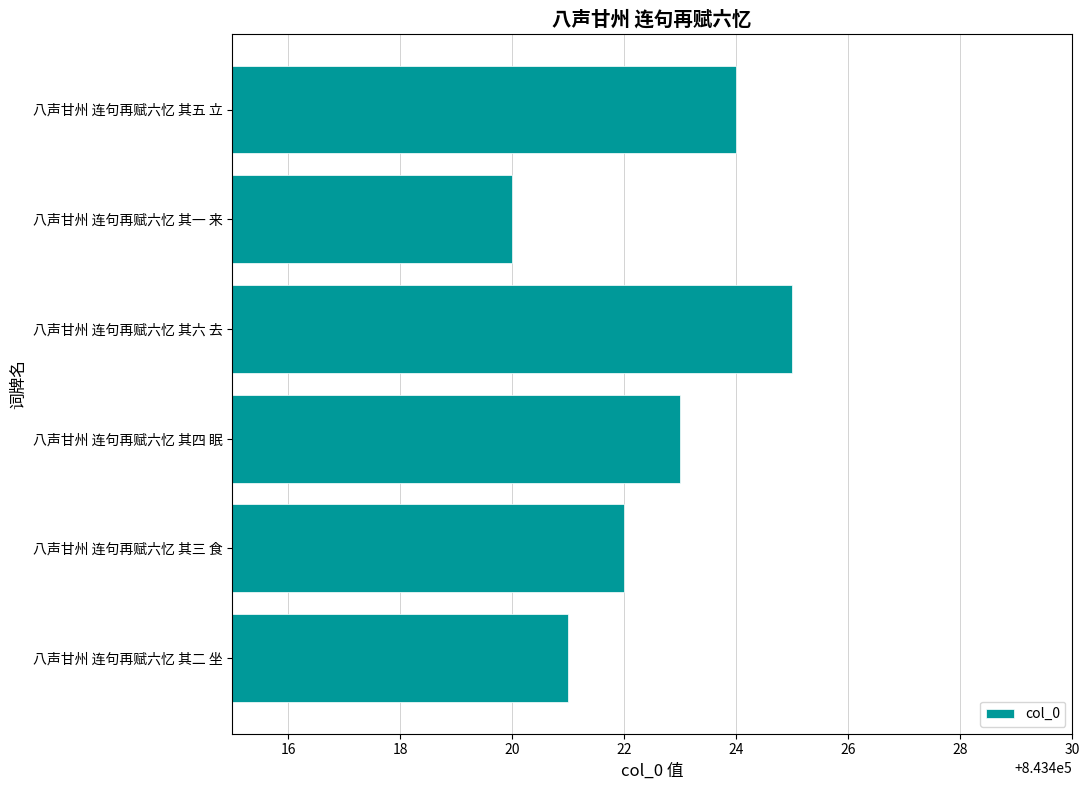

What is the sum of all values?

5060535